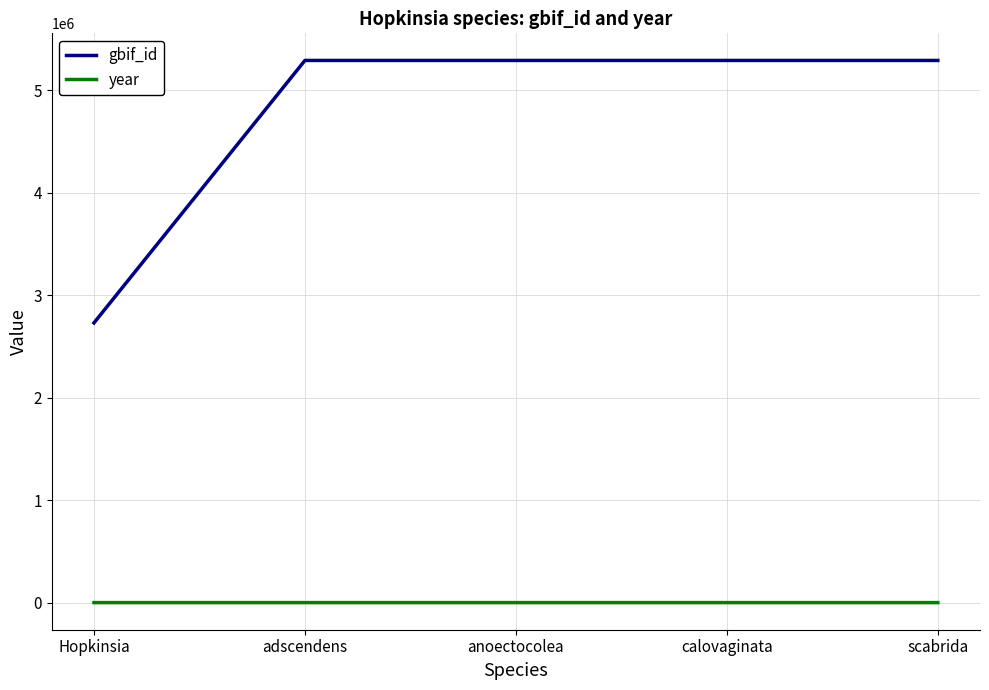

Is the value of gbif_id at scabrida greater than the value of year at adscendens?

Yes